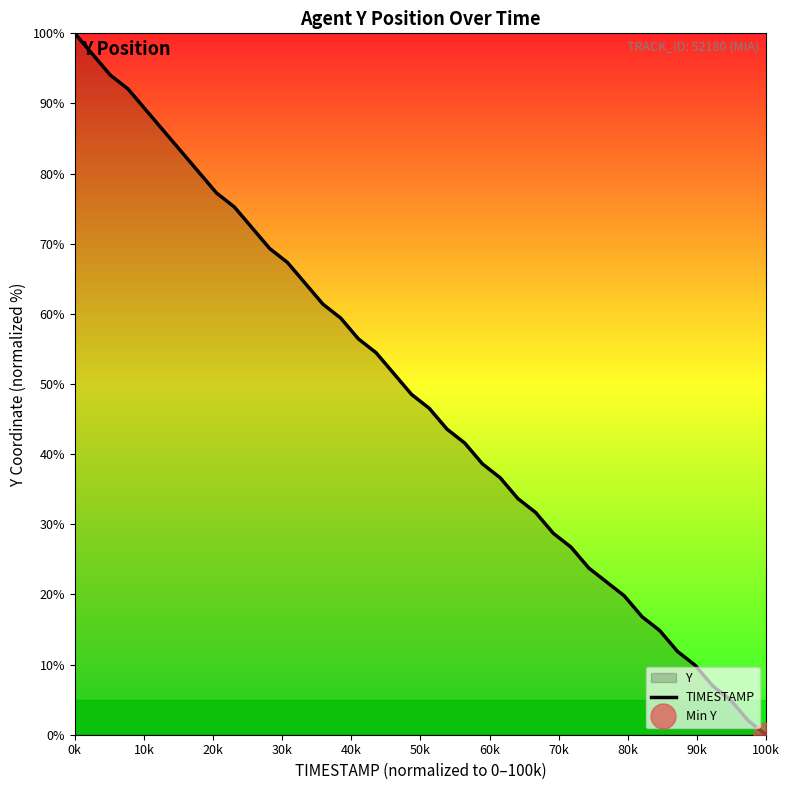

What is the highest value of the TIMESTAMP series?

100.0